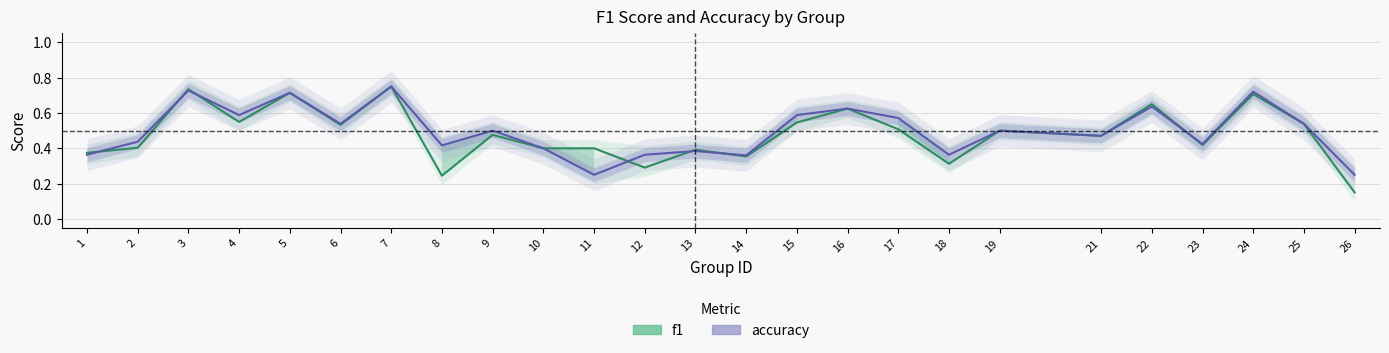

At which label does f1 reach its minimum?

26